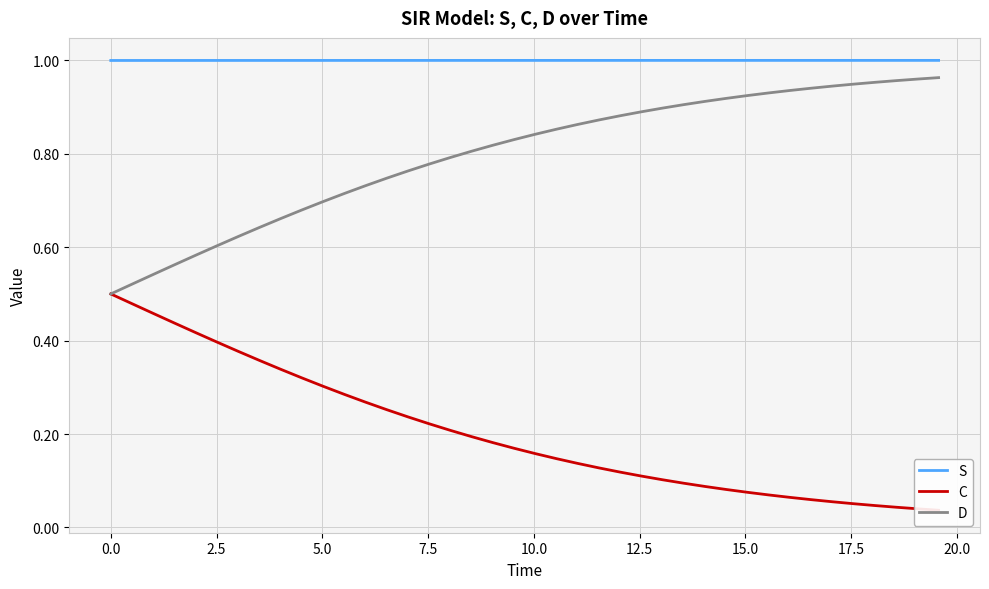

True or false: S and D intersect in this chart.

False